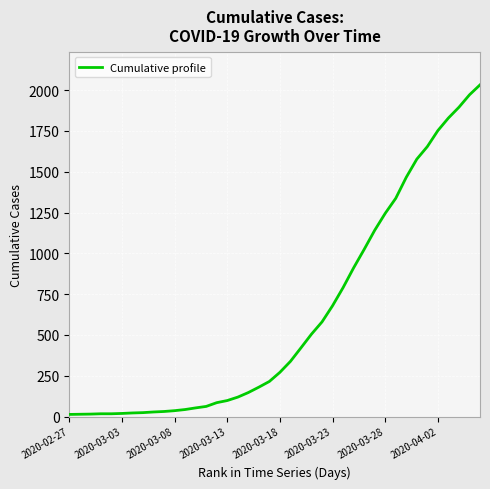

What is the maximum value shown in the chart?

2032